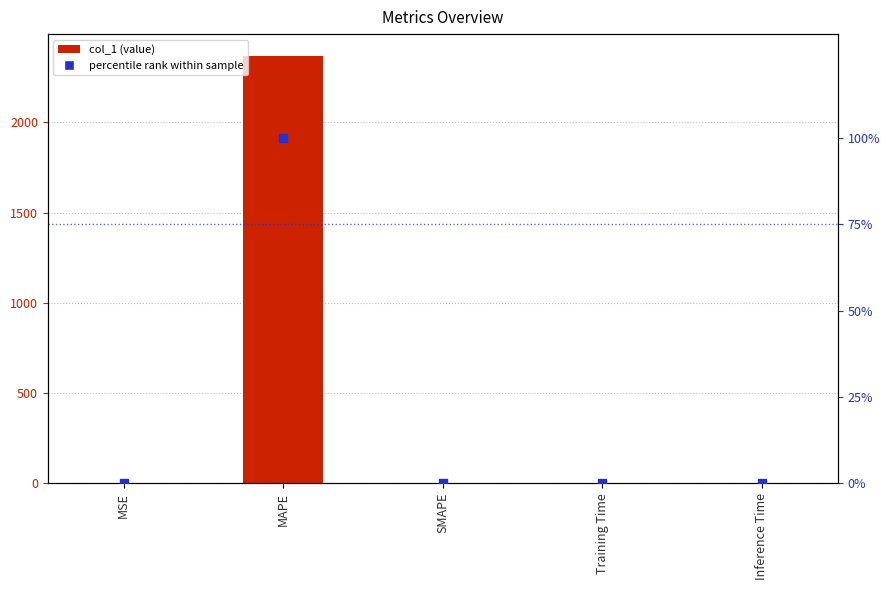

Is the value of col_1 (value) at MSE greater than the value of percentile rank at MSE?

Yes